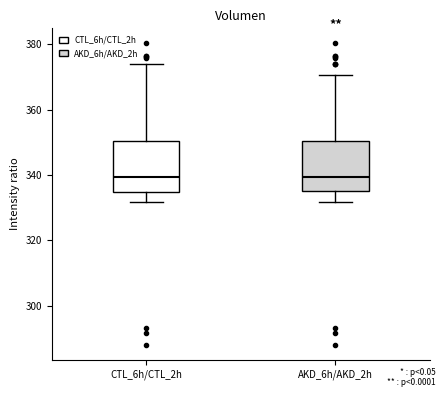

Where does the lower whisker of the box for CTL_6h/CTL_2h end on the y-axis? The values are not printed on the chart, so give them approximately, as read against the axis.

332